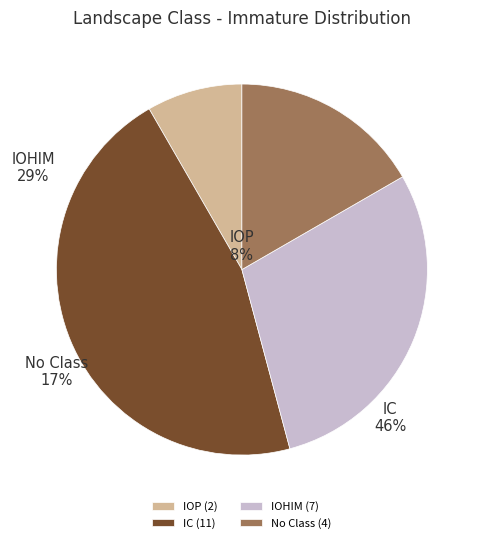

How many slices are in this pie chart?

4